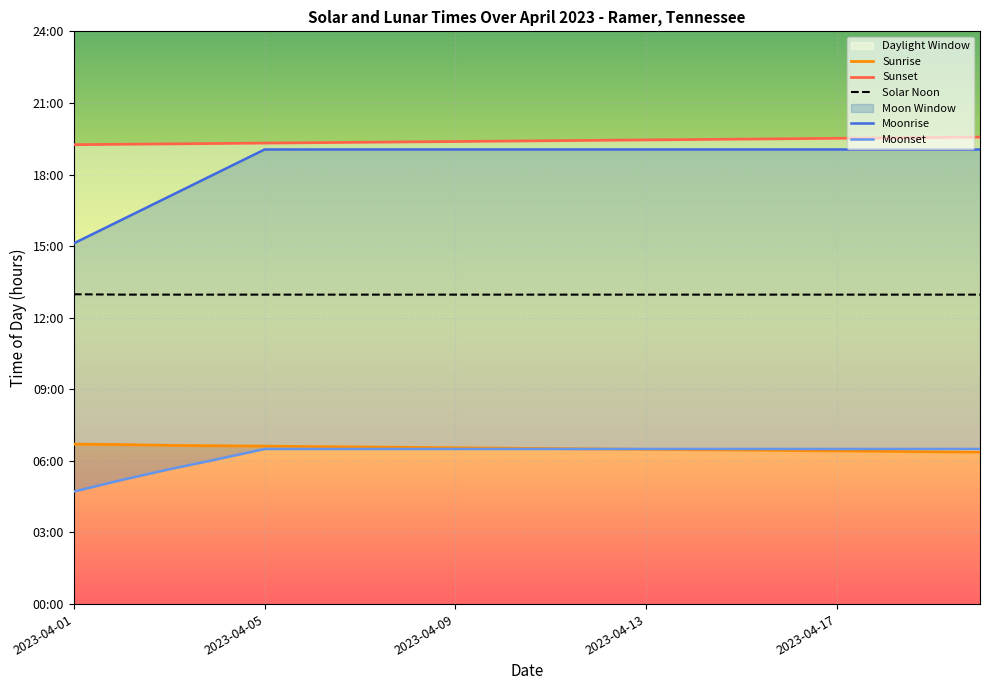

What value does the Sunset series have at 13?

19.5